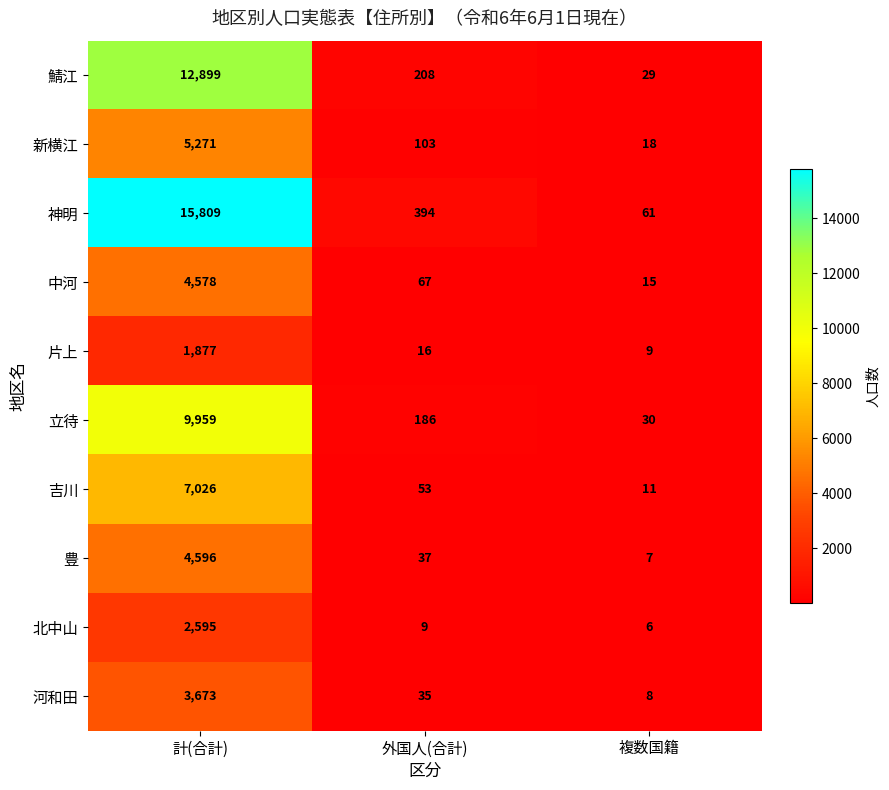

Count the number of data series in this chart.

10